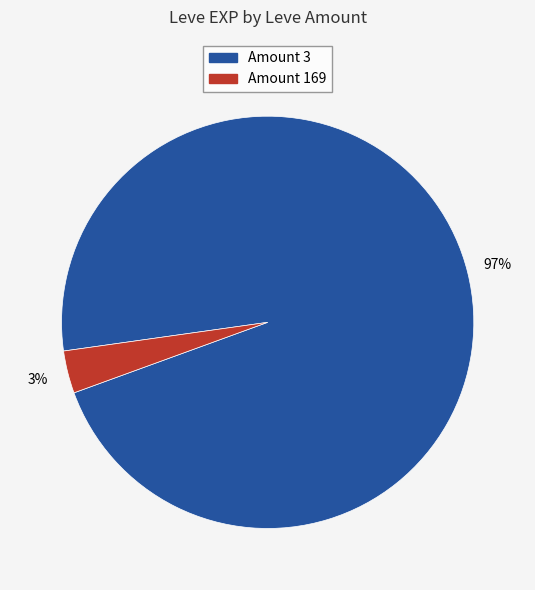

Is there any slice that represents more than half of the pie?

Yes